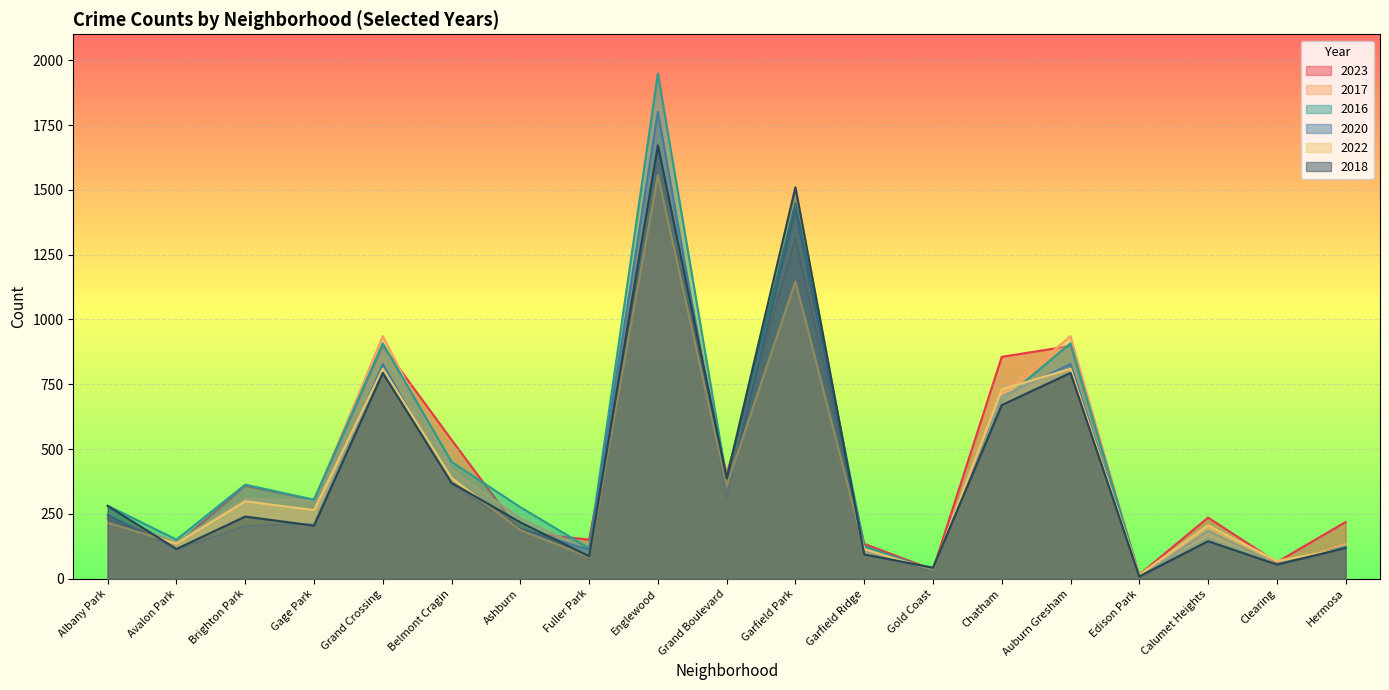

Reading left to right, what are all the values shown in this chart?

2023: Albany Park=232	Avalon Park=132	Brighton Park=359	Gage Park=304	Grand Crossing=898	Belmont Cragin=536	Ashburn=180	Fuller Park=151	Englewood=1552	Grand Boulevard=404	Garfield Park=1312	Garfield Ridge=135	Gold Coast=35	Chatham=856	Auburn Gresham=898	Edison Park=16	Calumet Heights=236	Clearing=64	Hermosa=219
2017: Albany Park=235	Avalon Park=142	Brighton Park=309	Gage Park=301	Grand Crossing=936	Belmont Cragin=420	Ashburn=233	Fuller Park=108	Englewood=1726	Grand Boulevard=392	Garfield Park=1401	Garfield Ridge=119	Gold Coast=31	Chatham=711	Auburn Gresham=936	Edison Park=12	Calumet Heights=162	Clearing=49	Hermosa=134
2016: Albany Park=282	Avalon Park=151	Brighton Park=363	Gage Park=305	Grand Crossing=908	Belmont Cragin=451	Ashburn=276	Fuller Park=118	Englewood=1948	Grand Boulevard=384	Garfield Park=1448	Garfield Ridge=126	Gold Coast=33	Chatham=686	Auburn Gresham=908	Edison Park=12	Calumet Heights=157	Clearing=55	Hermosa=124
2020: Albany Park=246	Avalon Park=113	Brighton Park=203	Gage Park=213	Grand Crossing=828	Belmont Cragin=364	Ashburn=193	Fuller Park=112	Englewood=1801	Grand Boulevard=313	Garfield Park=1427	Garfield Ridge=109	Gold Coast=28	Chatham=703	Auburn Gresham=828	Edison Park=5	Calumet Heights=185	Clearing=56	Hermosa=114
2022: Albany Park=216	Avalon Park=136	Brighton Park=299	Gage Park=265	Grand Crossing=810	Belmont Cragin=389	Ashburn=188	Fuller Park=84	Englewood=1556	Grand Boulevard=359	Garfield Park=1147	Garfield Ridge=114	Gold Coast=34	Chatham=731	Auburn Gresham=810	Edison Park=15	Calumet Heights=206	Clearing=69	Hermosa=117
2018: Albany Park=281	Avalon Park=115	Brighton Park=240	Gage Park=205	Grand Crossing=794	Belmont Cragin=370	Ashburn=218	Fuller Park=87	Englewood=1672	Grand Boulevard=388	Garfield Park=1510	Garfield Ridge=94	Gold Coast=43	Chatham=670	Auburn Gresham=794	Edison Park=9	Calumet Heights=145	Clearing=55	Hermosa=119